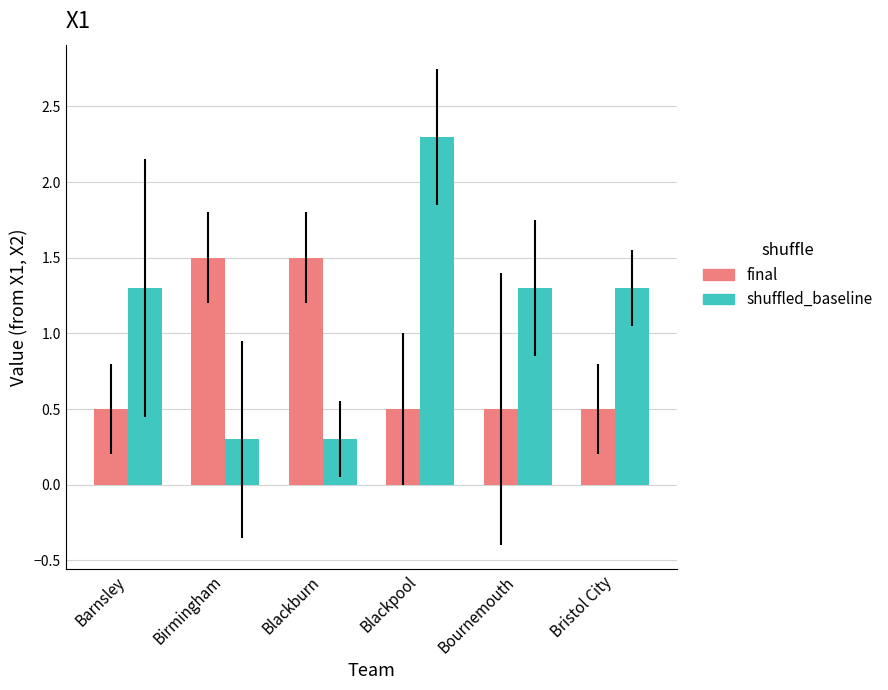

What are all the series names shown in the legend?

final, shuffled_baseline